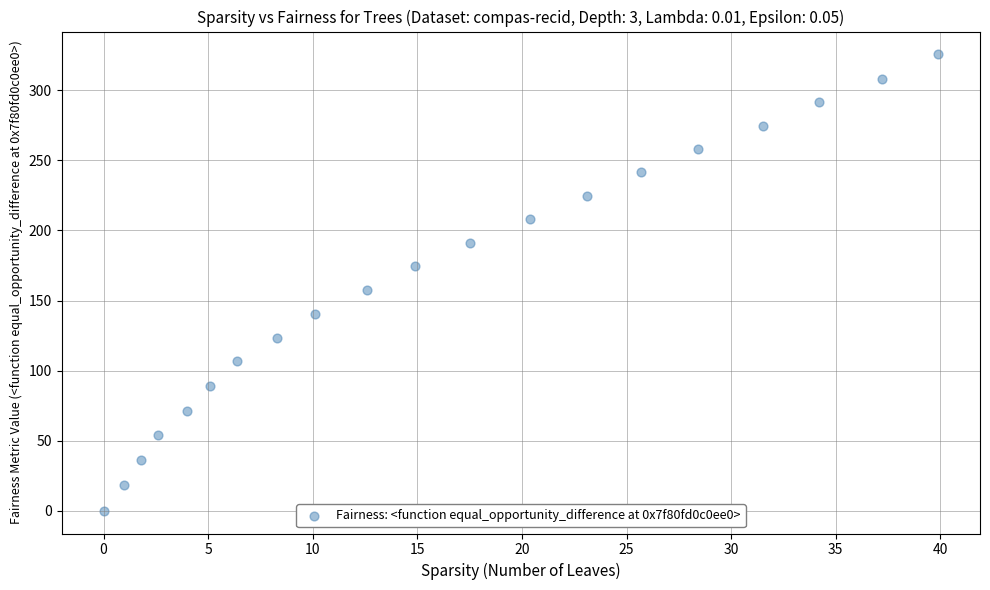

What is the range of Y values (max minus min)?

325.7